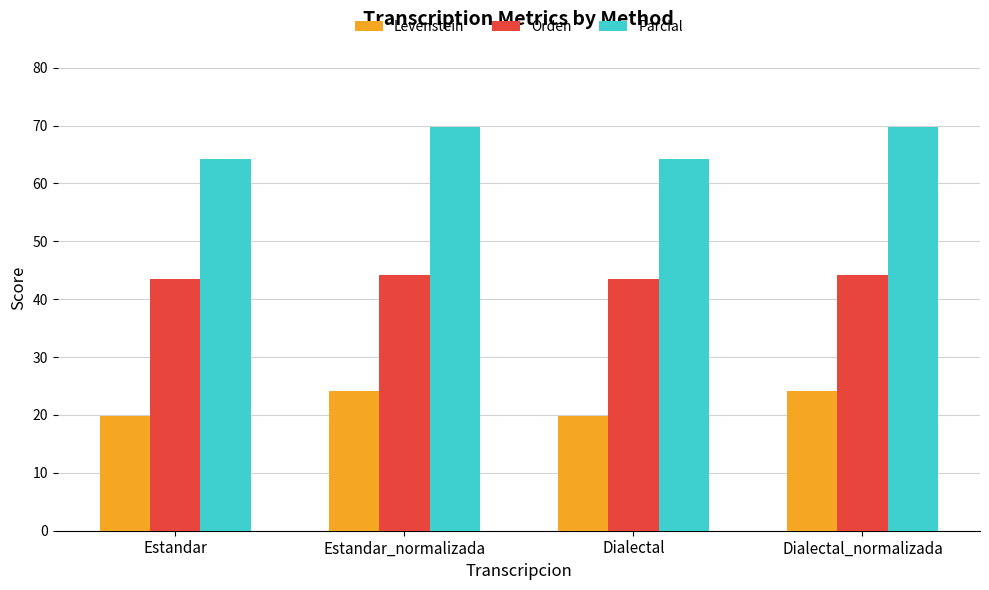

What value does the Parcial series have at Dialectal?

64.2